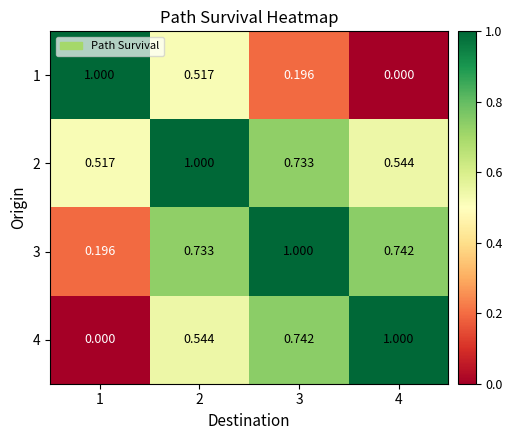

Which series has the largest total across all categories?

2